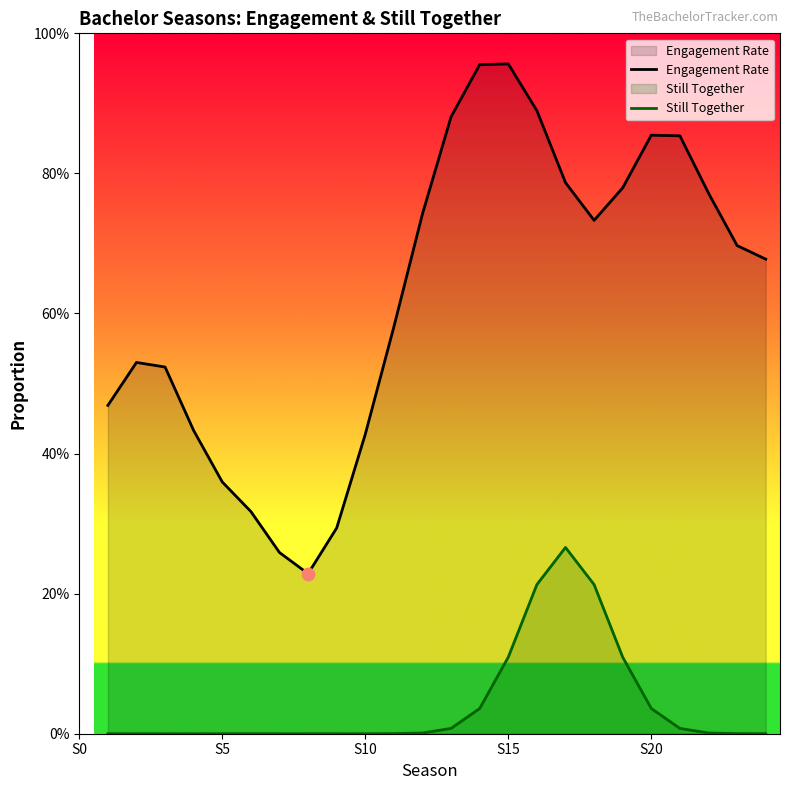

Which series reaches the minimum Y coordinate?

Still Together